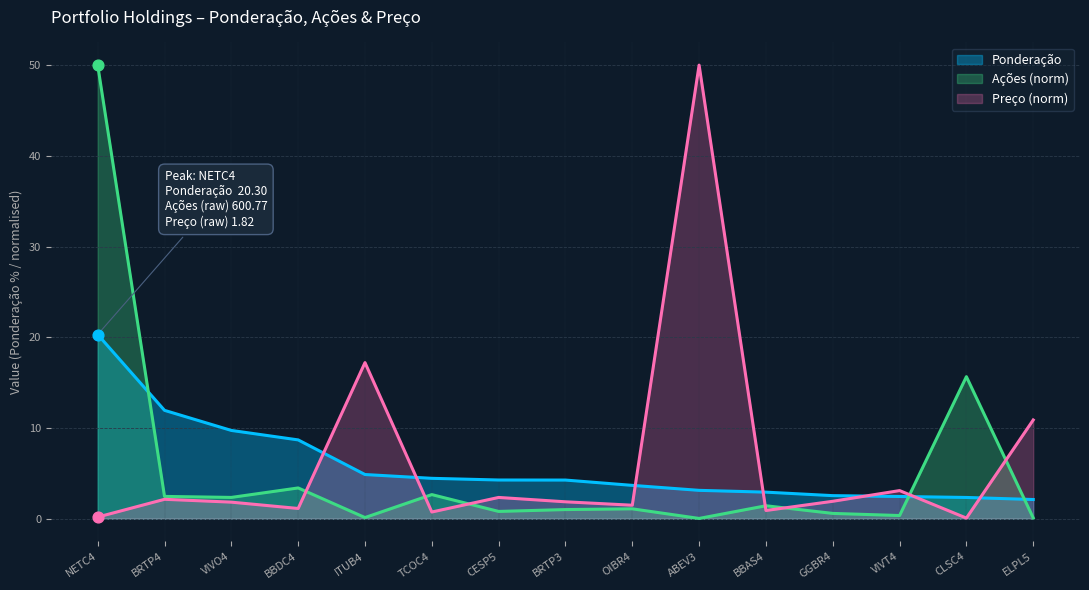

Which series has the largest total across all categories?

Preço (norm)